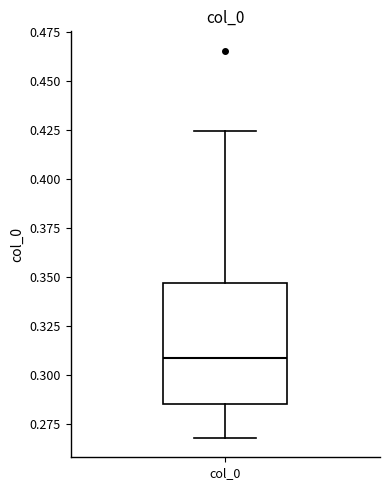

Read this box plot against the y-axis: the position of the median line, the range covered by the box, and the ends of both whiskers. The values are not printed on the chart, so give them approximately, as read against the axis.

median 0.310, box 0.285 to 0.345, whiskers 0.270 to 0.425